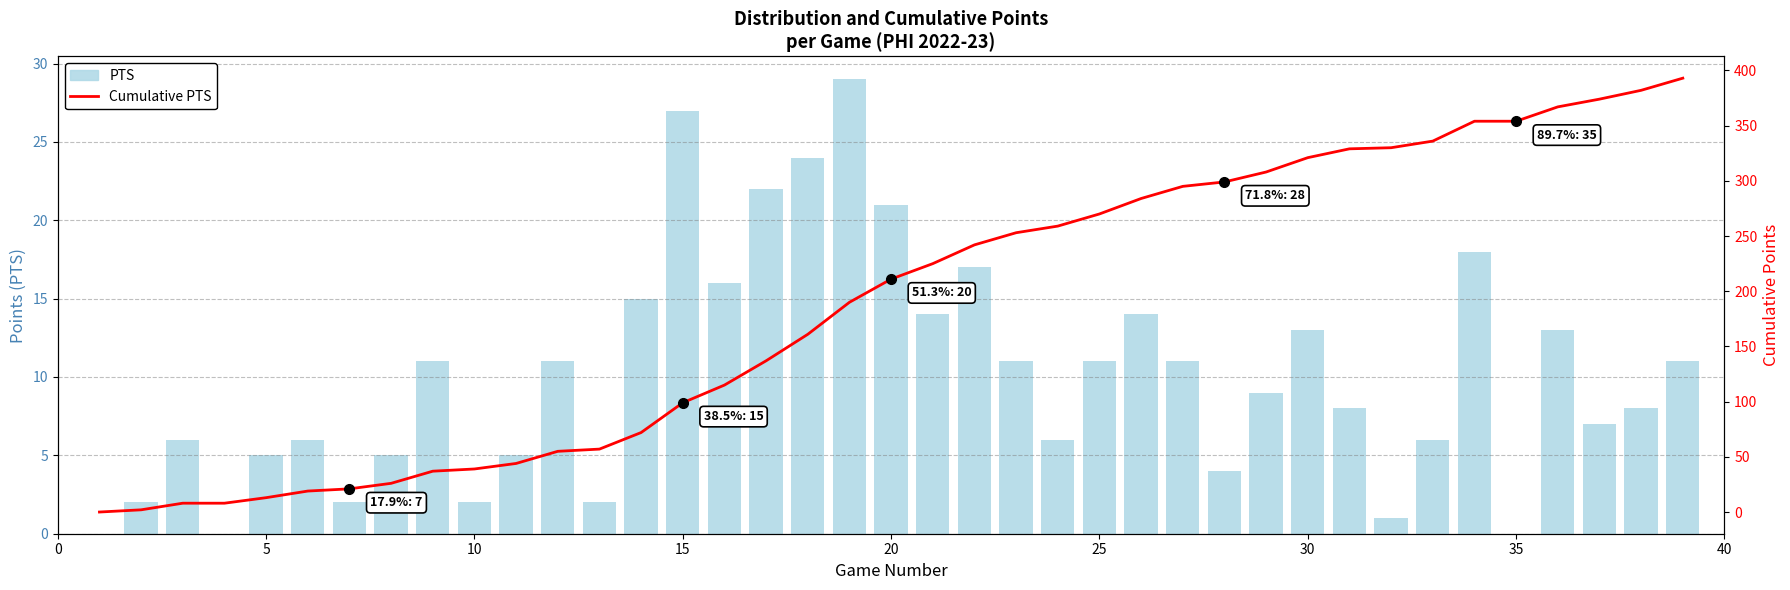

The value of PTS at 25 is 15. True or false?

False